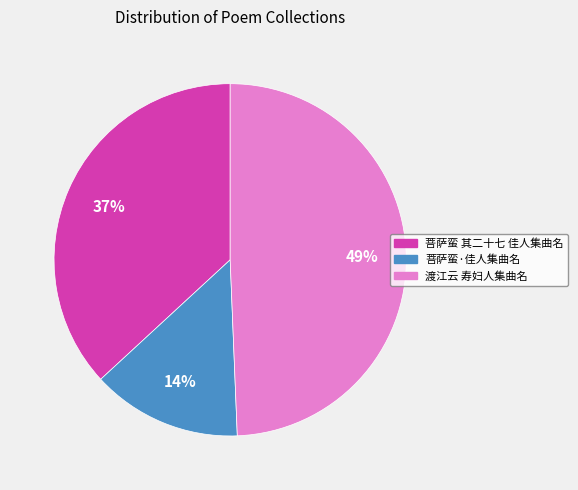

Rank the categories by value from lowest to highest.

菩萨蛮·佳人集曲名, 菩萨蛮 其二十七 佳人集曲名, 渡江云 寿妇人集曲名